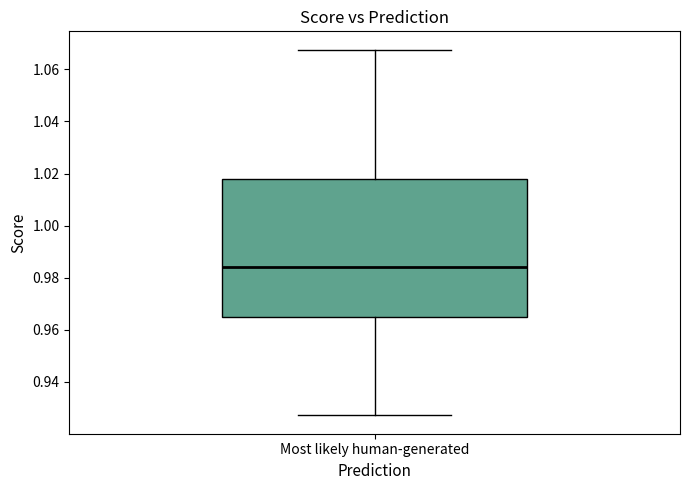

Where does the upper whisker of the box for Most likely human-generated end on the y-axis? The values are not printed on the chart, so give them approximately, as read against the axis.

1.068